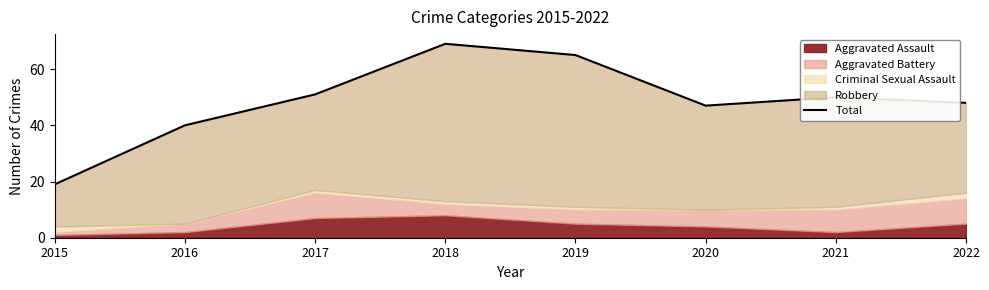

What is the approximate value at 2022?

48